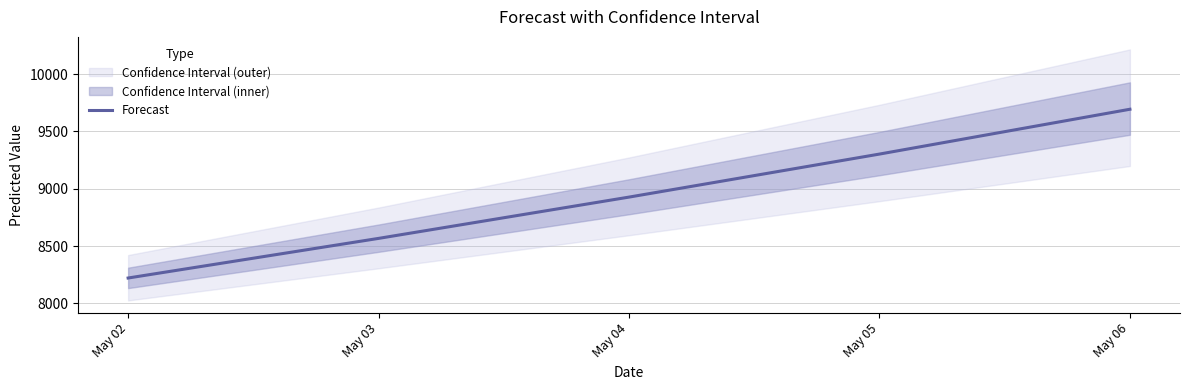

List the labels in order of value, largest first.

May 06, May 05, May 04, May 03, May 02